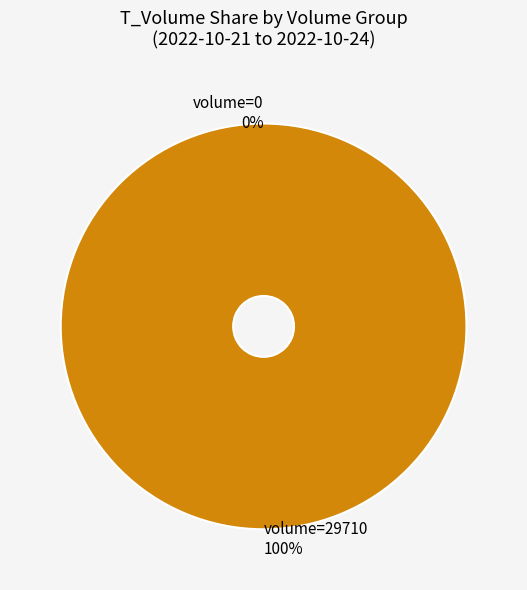

Which category accounts for the majority?

29710